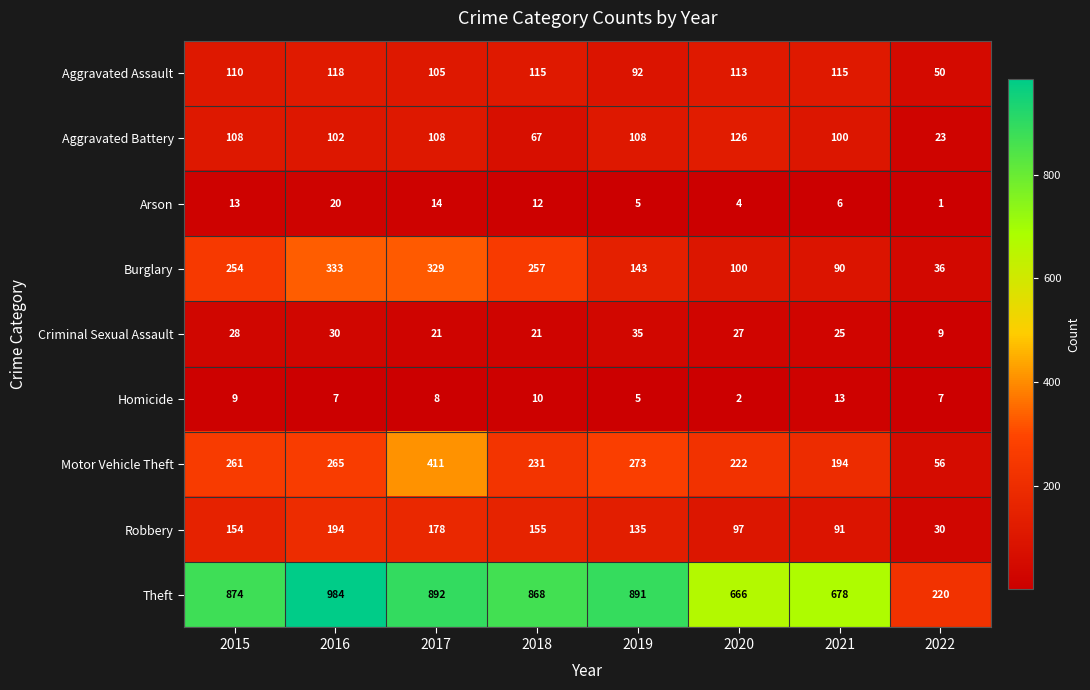

What is the total value across all series at 2015?

1811